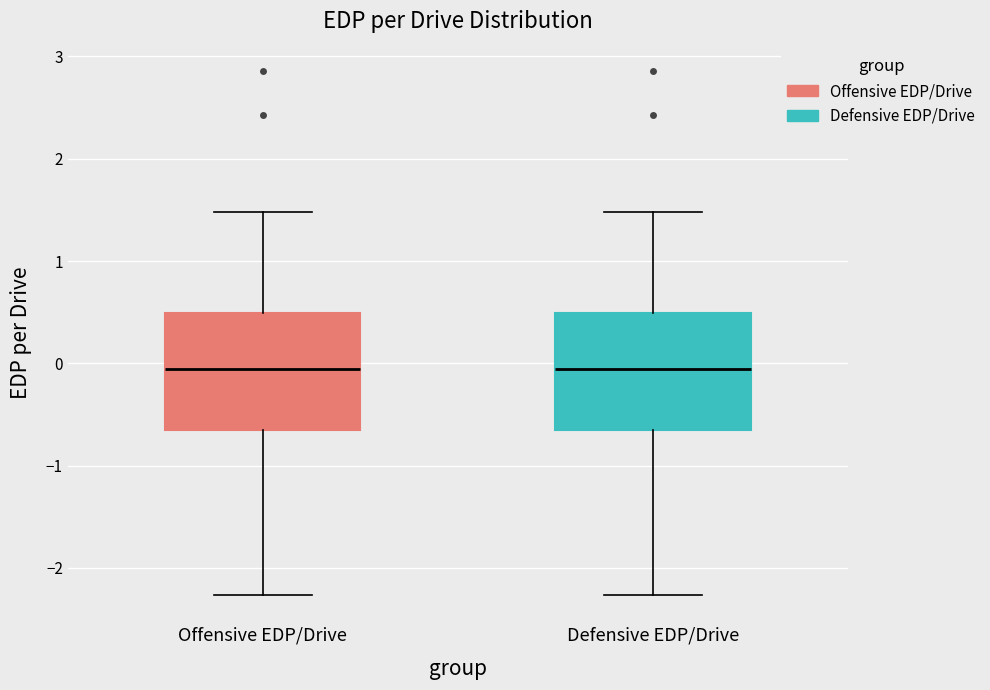

Reading left to right, read every box against the y-axis: the position of its median line, the range the box covers, and the ends of its whiskers. The values are not printed on the chart, so give them approximately, as read against the axis.

Offensive EDP/Drive: median -0.1, box -0.7 to 0.5, whiskers -2.3 to 1.5
Defensive EDP/Drive: median -0.1, box -0.7 to 0.5, whiskers -2.3 to 1.5